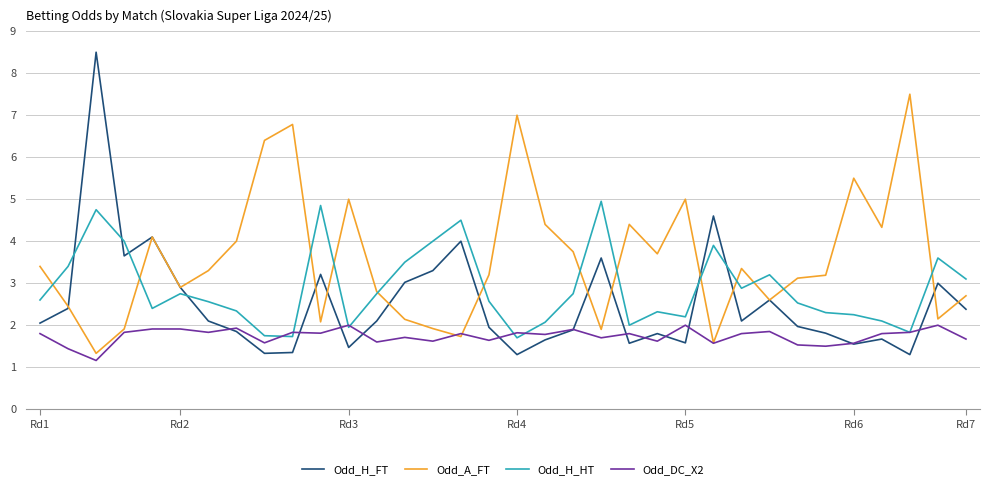

At how many categories does at least one series exceed 2?

34